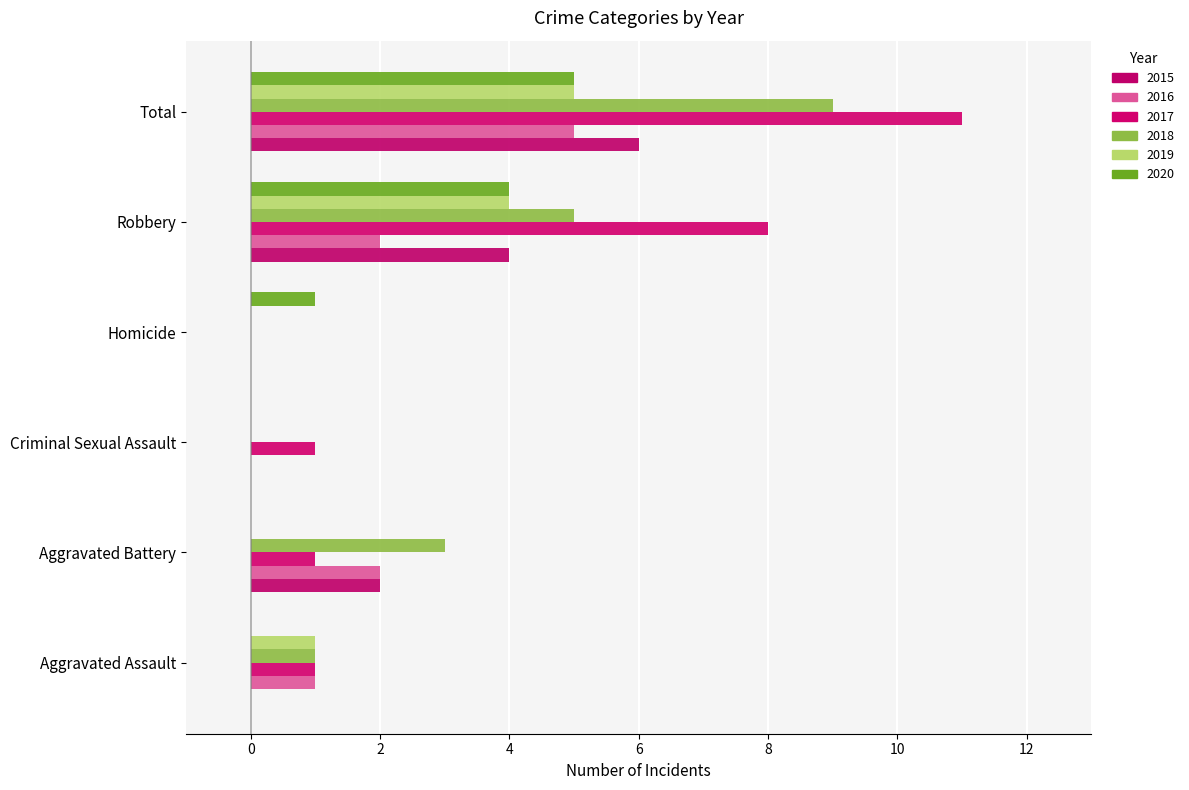

What are all the series names shown in the legend?

2015, 2016, 2017, 2018, 2019, 2020